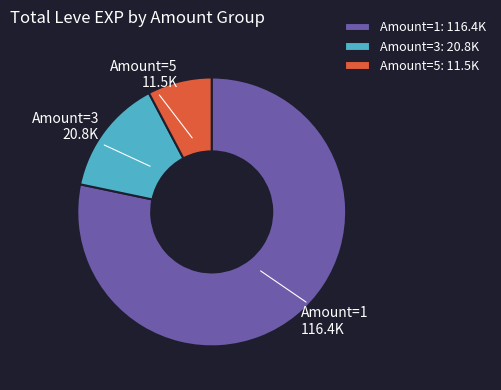

Between Amount=1 and Amount=3, which is larger?

Amount=1